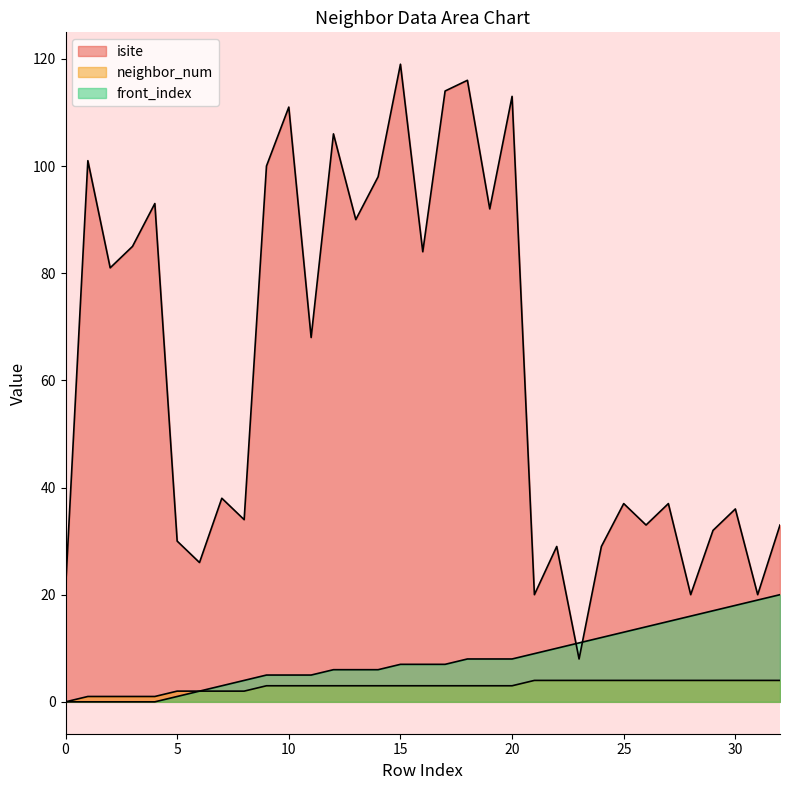

At how many categories does at least one series exceed 13?

32